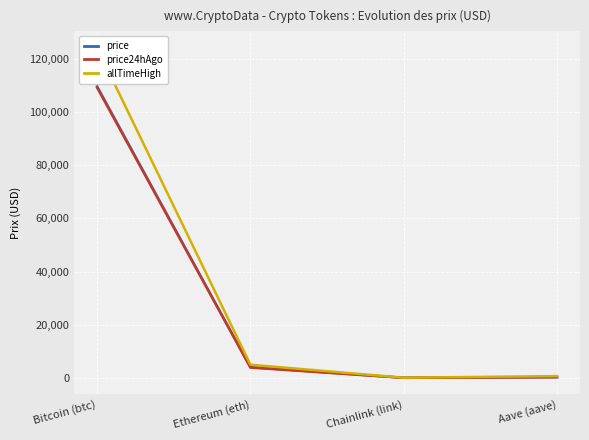

How many lines are shown in the chart?

3